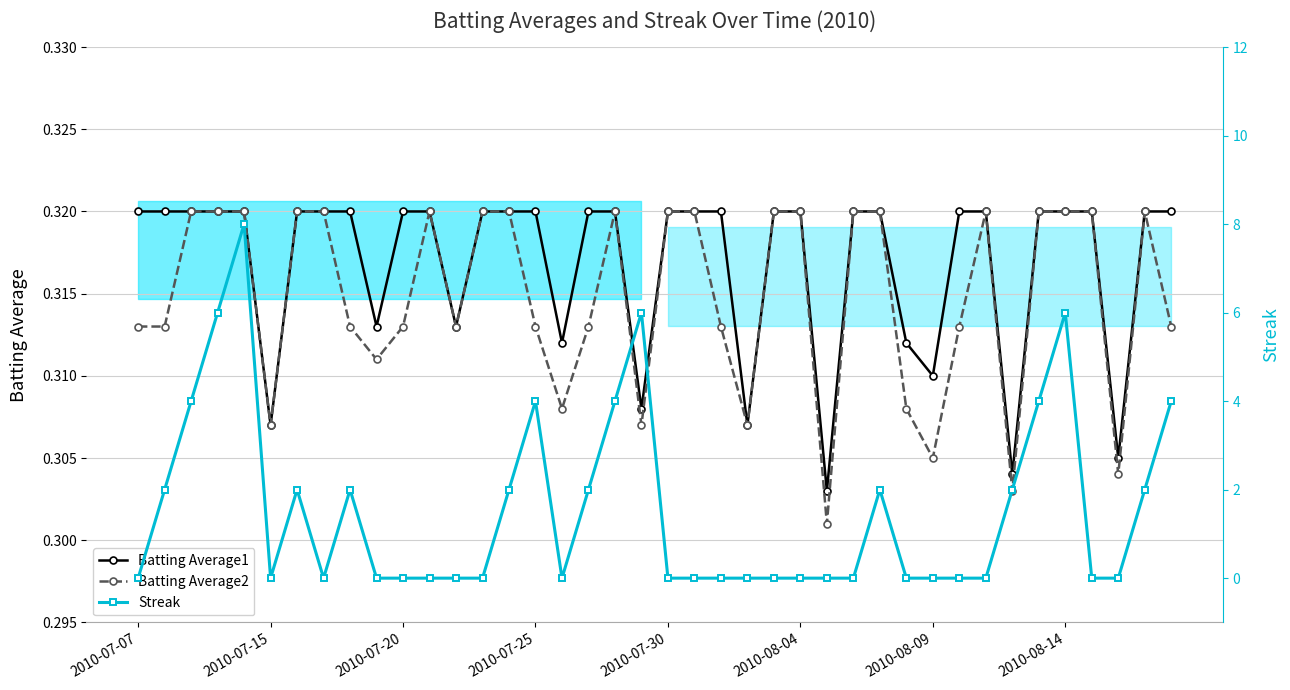

The Batting Average1 series shows 0.3 at 39. True or false?

True